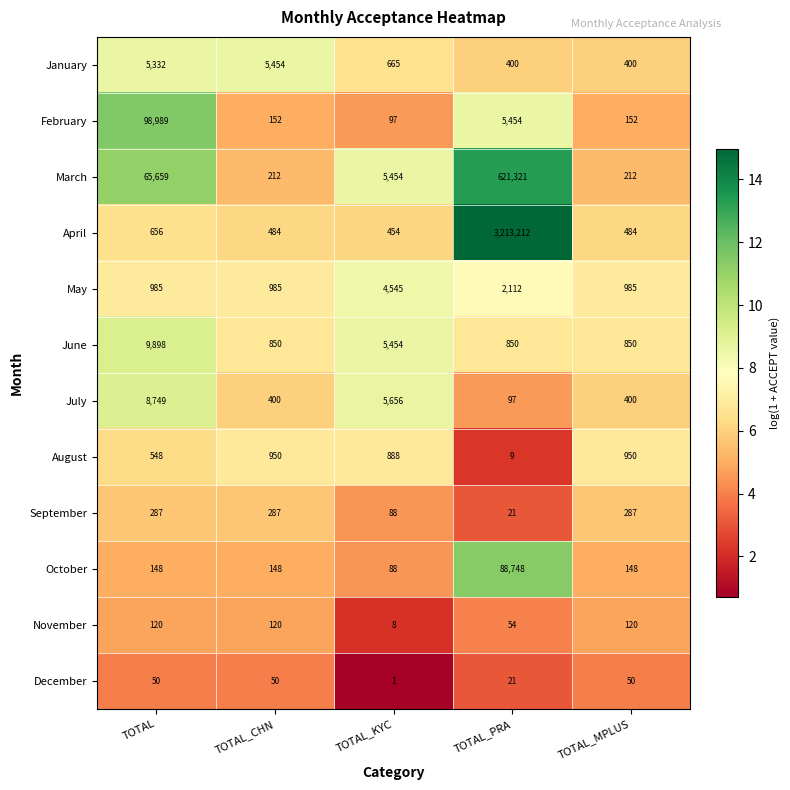

Which series has the largest range (max minus min)?

April